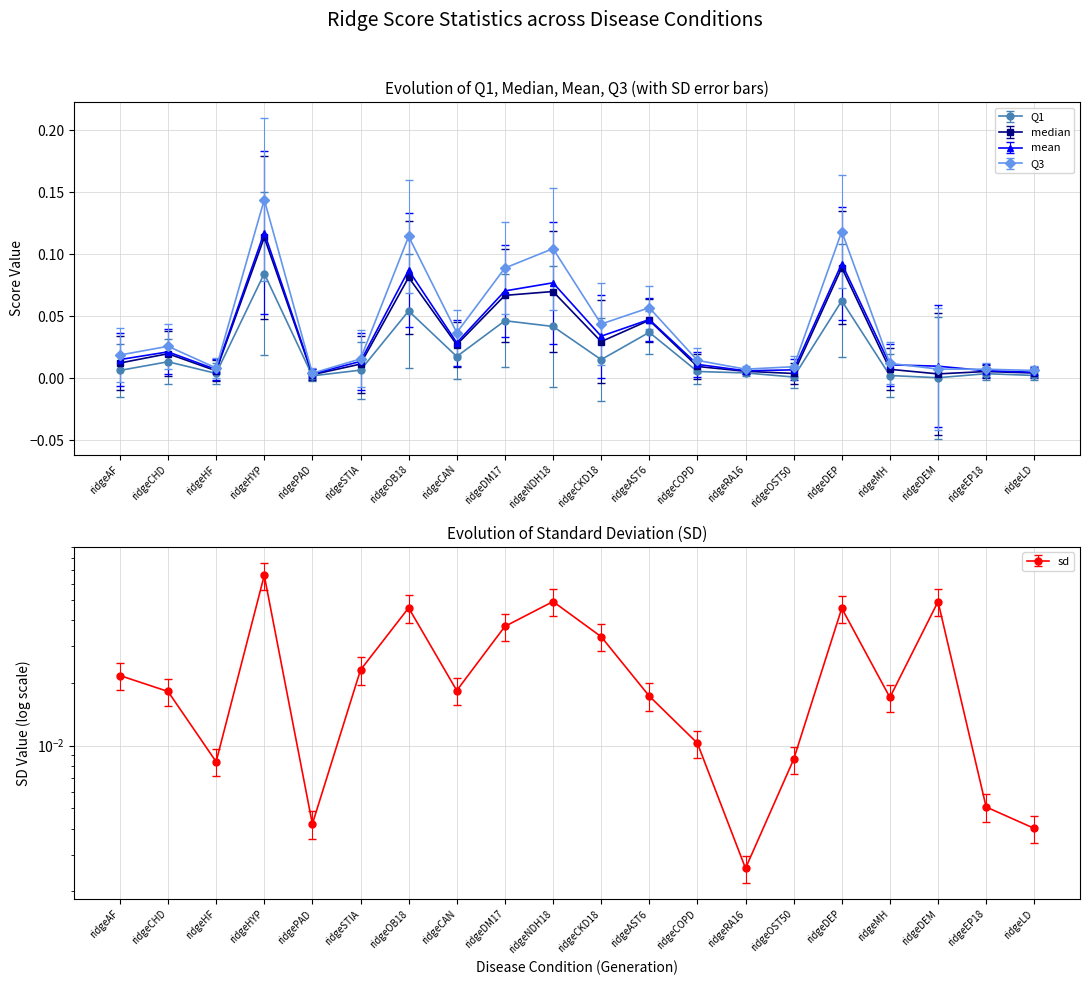

The median series shows 0.0 at ridgeEP18. True or false?

False